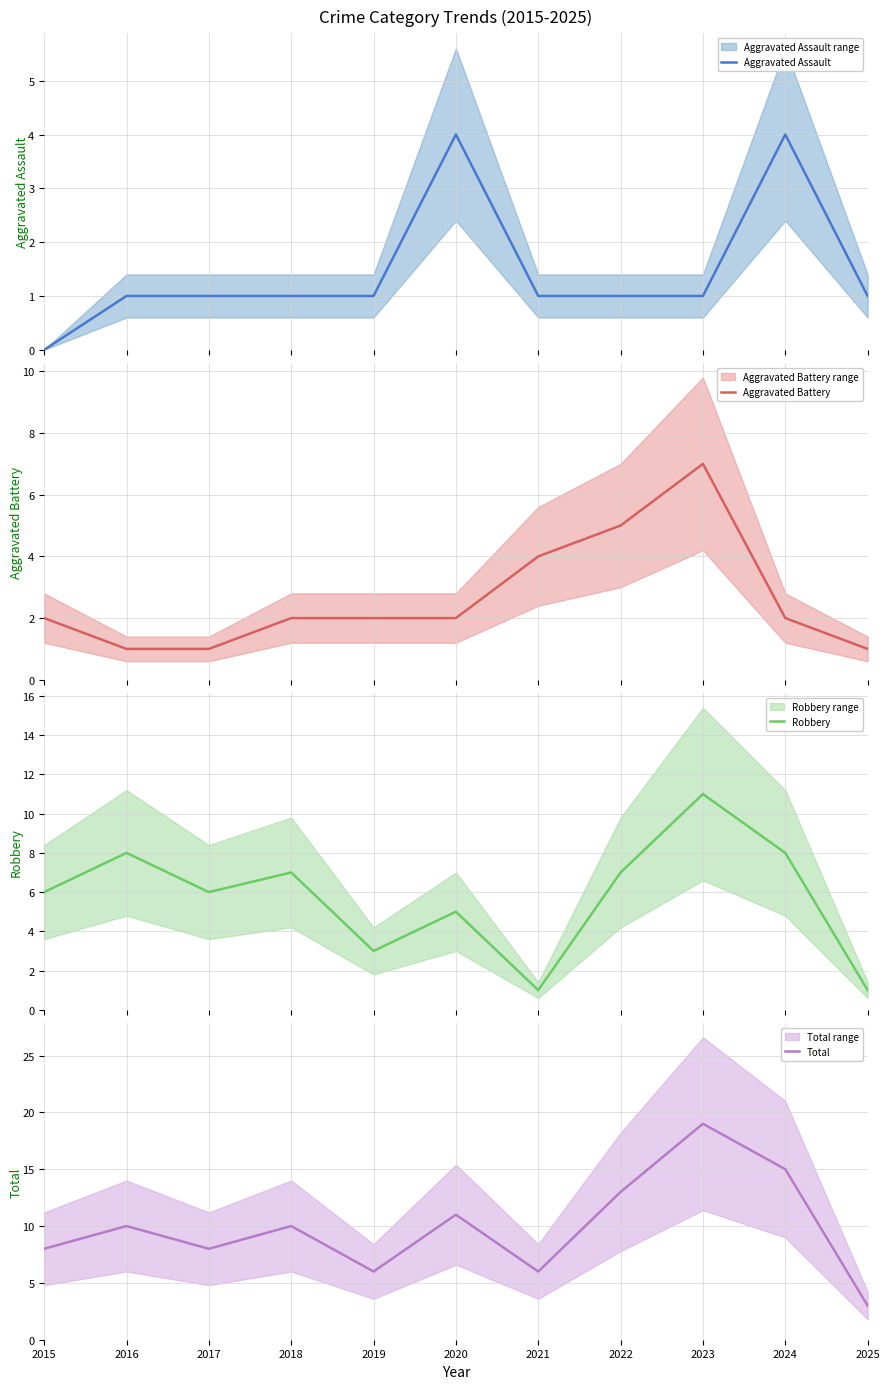

Where is the first local maximum for Total?

2016